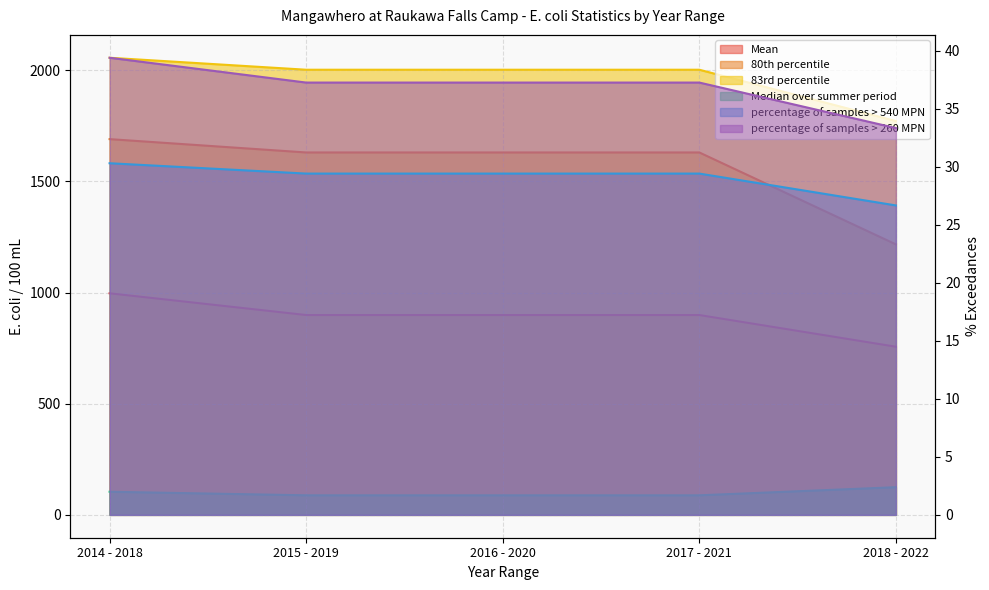

The Median over summer period series shows 88.0 at 2016 - 2020. True or false?

True